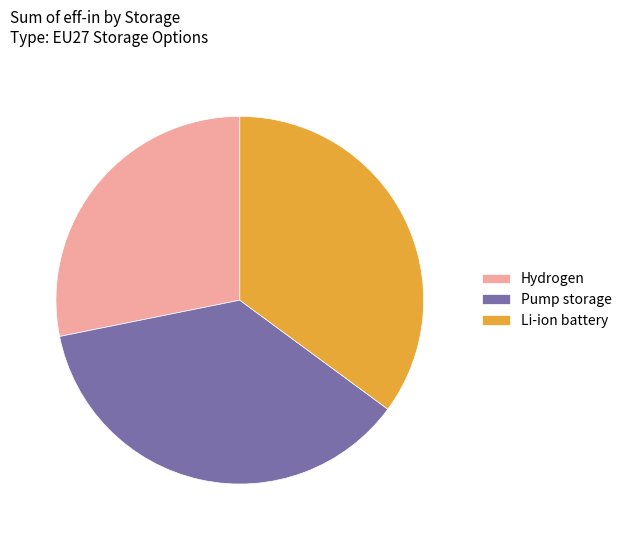

Is Pump storage the majority of the pie?

No